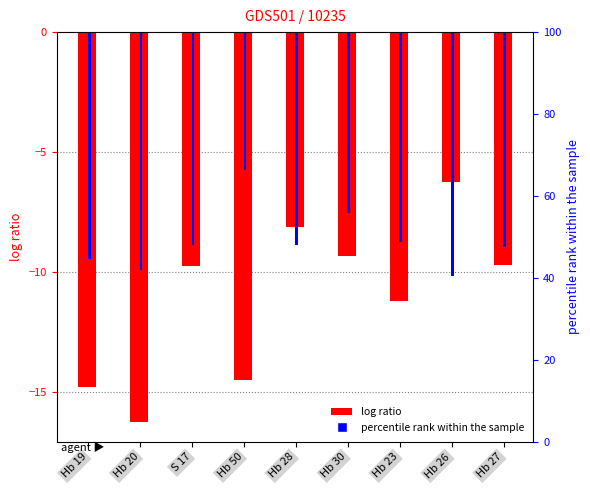

Reading left to right, what are all the values shown in this chart?

C (log ratio): -14.8	-16.3	-9.8	-14.5	-8.1	-9.3	-11.2	-6.2	-9.7
D (percentile rank): -9.5	-9.9	-8.9	-5.8	-8.9	-7.5	-8.7	-10.2	-9.0